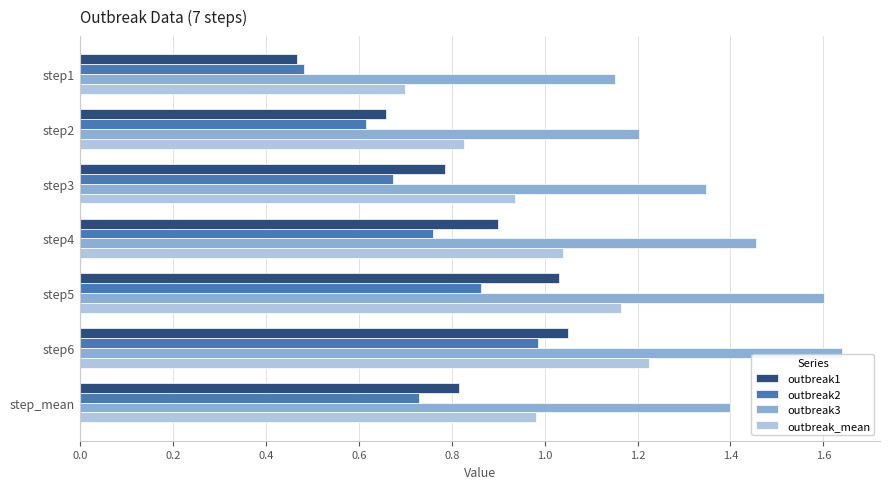

Is the value of outbreak1 at step_mean greater than the value of outbreak2 at step1?

Yes